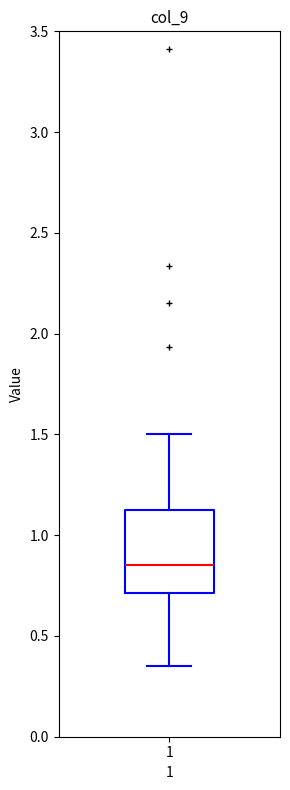

Where does the upper whisker of the box at x = 1 end on the y-axis? The values are not printed on the chart, so give them approximately, as read against the axis.

1.50